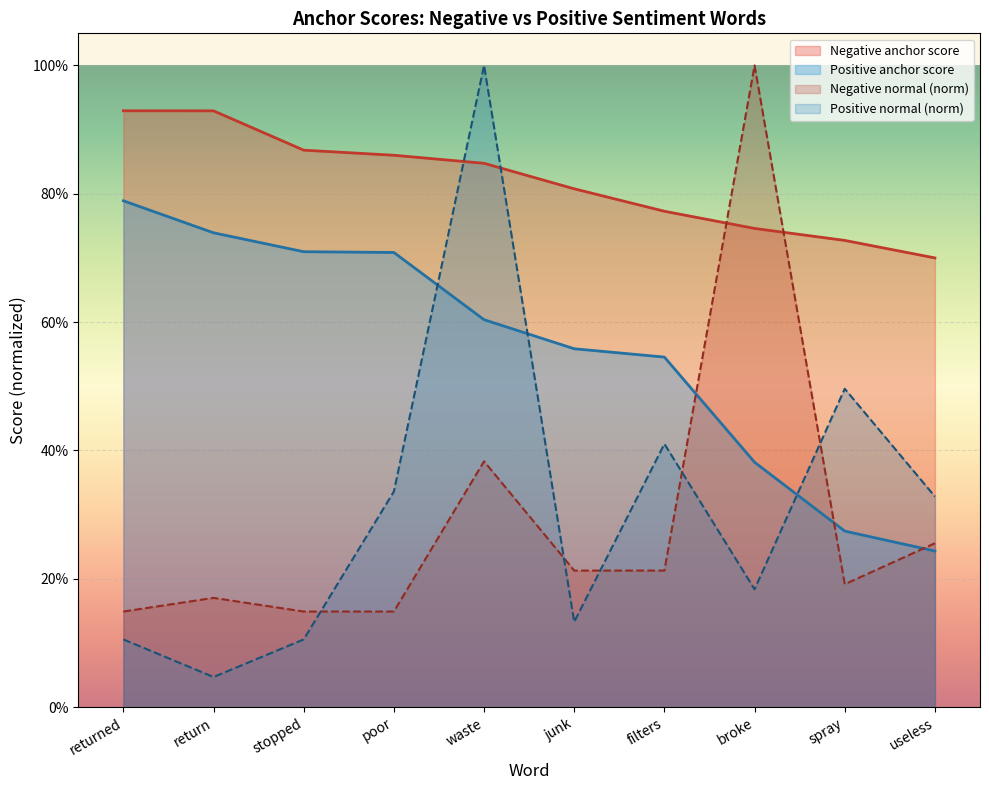

Reading right to left, what are all the values shown in this chart?

Negative anchor score: useless=0.7	spray=0.7	broke=0.7	filters=0.8	junk=0.8	waste=0.8	poor=0.9	stopped=0.9	return=0.9	returned=0.9
Positive anchor score: useless=0.2	spray=0.3	broke=0.4	filters=0.5	junk=0.6	waste=0.6	poor=0.7	stopped=0.7	return=0.7	returned=0.8
Negative normal: useless=0.3	spray=0.2	broke=1.0	filters=0.2	junk=0.2	waste=0.4	poor=0.1	stopped=0.1	return=0.2	returned=0.1
Positive normal: useless=0.3	spray=0.5	broke=0.2	filters=0.4	junk=0.1	waste=1.0	poor=0.3	stopped=0.1	return=0.0	returned=0.1